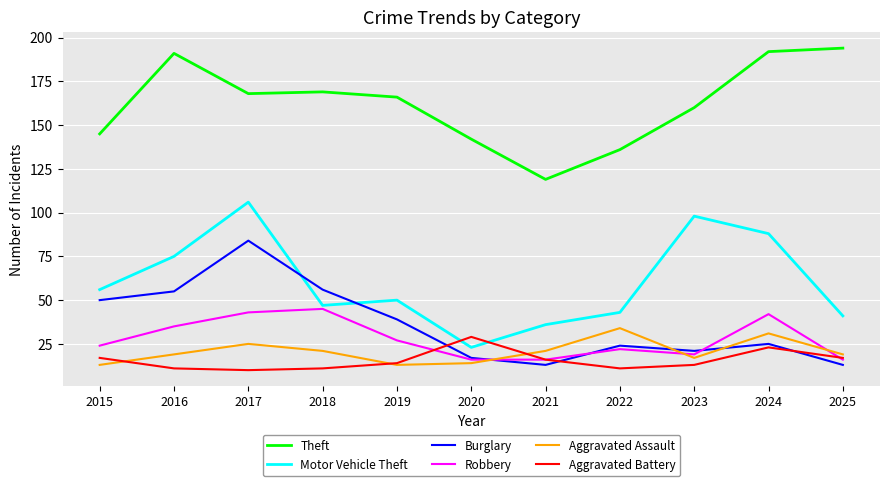

What value does the Burglary series have at 2018, to the nearest 5?

55